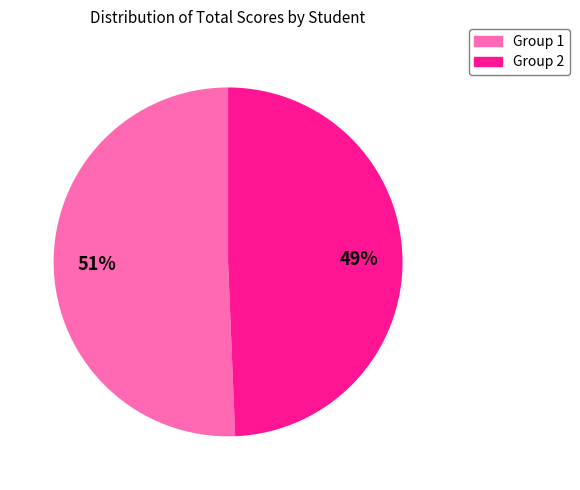

Is there any slice that represents more than half of the pie?

Yes